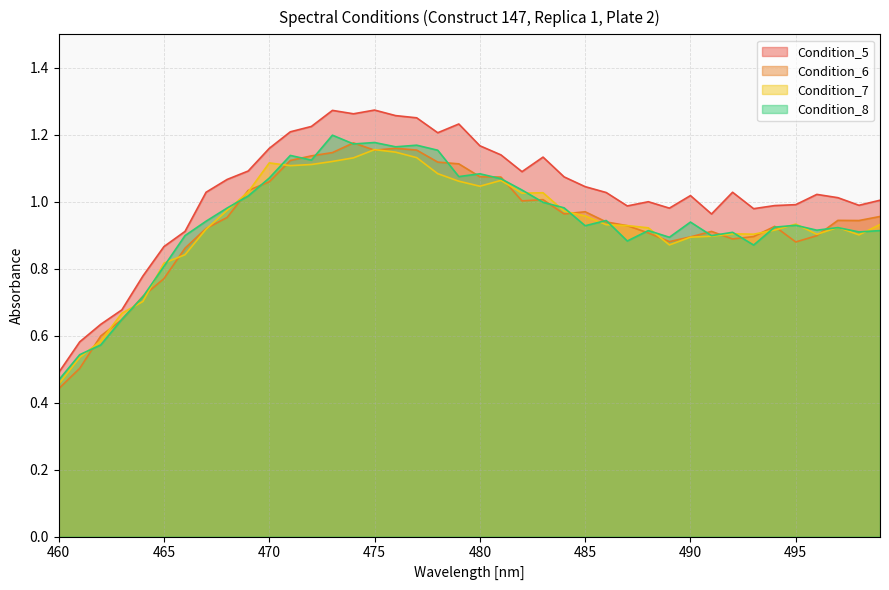

True or false: Condition_5 and Condition_8 intersect in this chart.

False